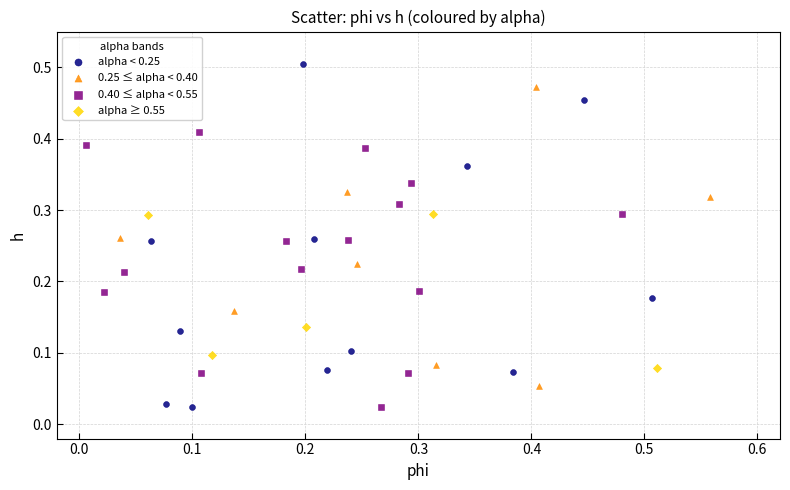

Which series has the widest spread of Y values?

alpha < 0.25